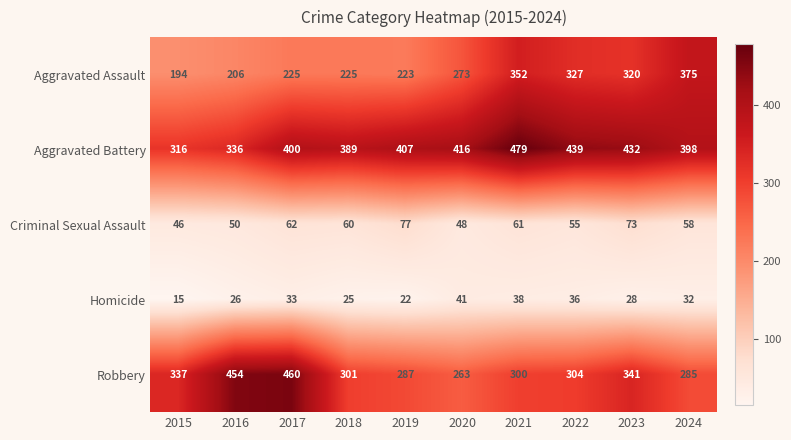

How many categories are shown in the chart?

10